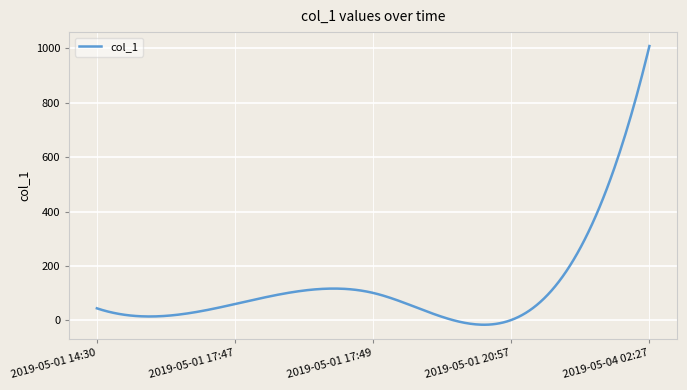

What is the difference between the maximum and minimum values?

1025.3